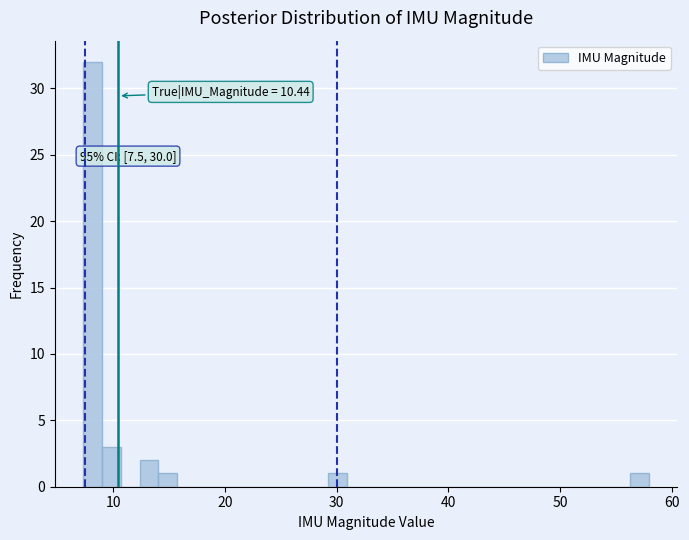

Read against the x-axis, roughly where is the centre of the tallest bar?

8